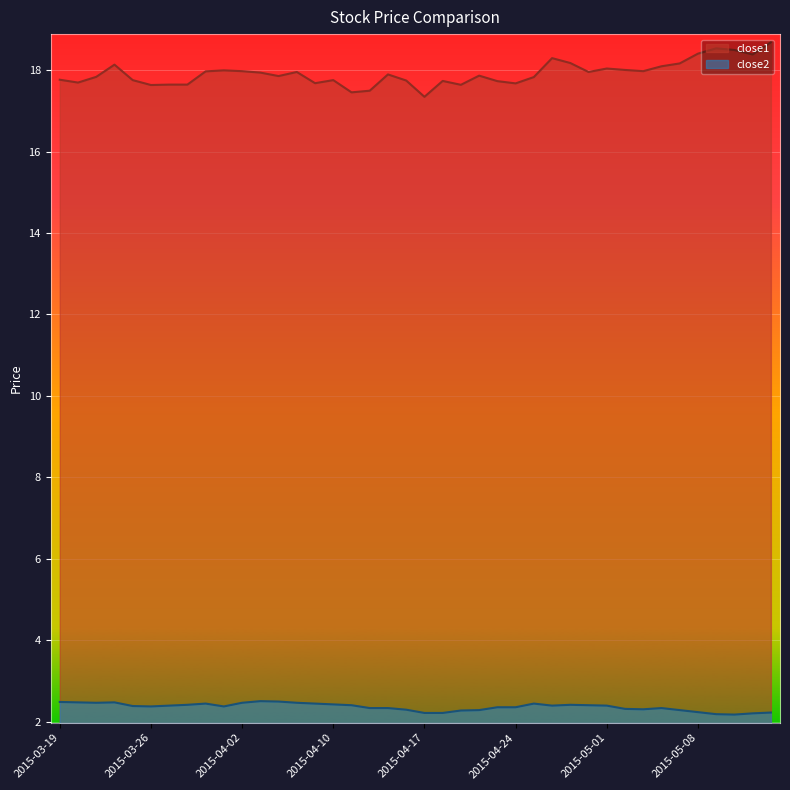

What is the difference between the highest and lowest values at 2015-05-06?

15.8